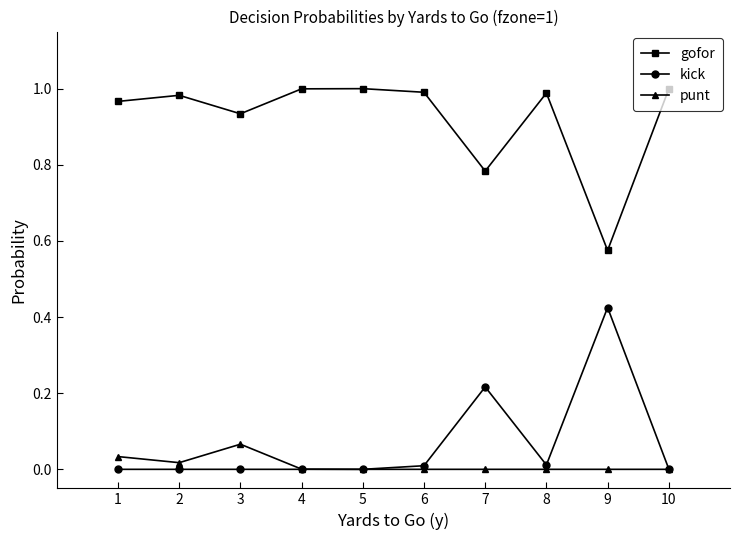

Is it true that gofor equals 0.6 at 10?

False